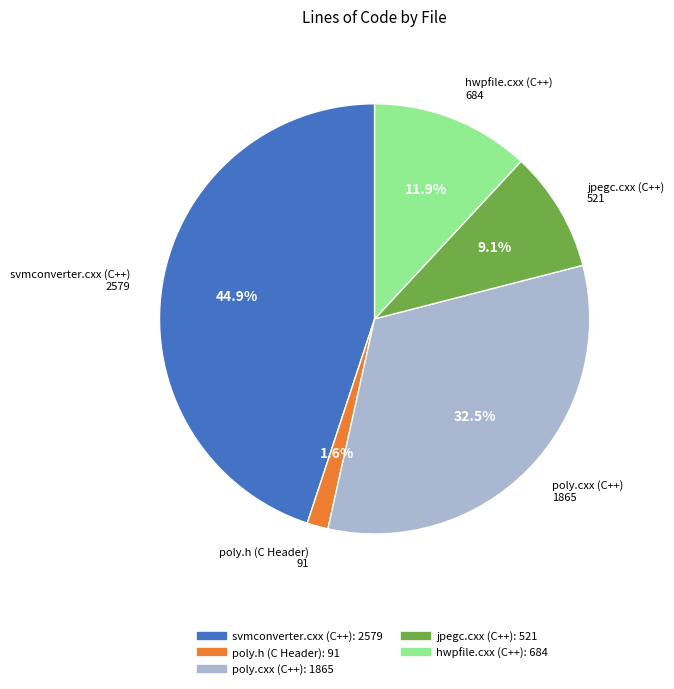

Which has a higher value, svmconverter.cxx (C++) or hwpfile.cxx (C++)?

svmconverter.cxx (C++)